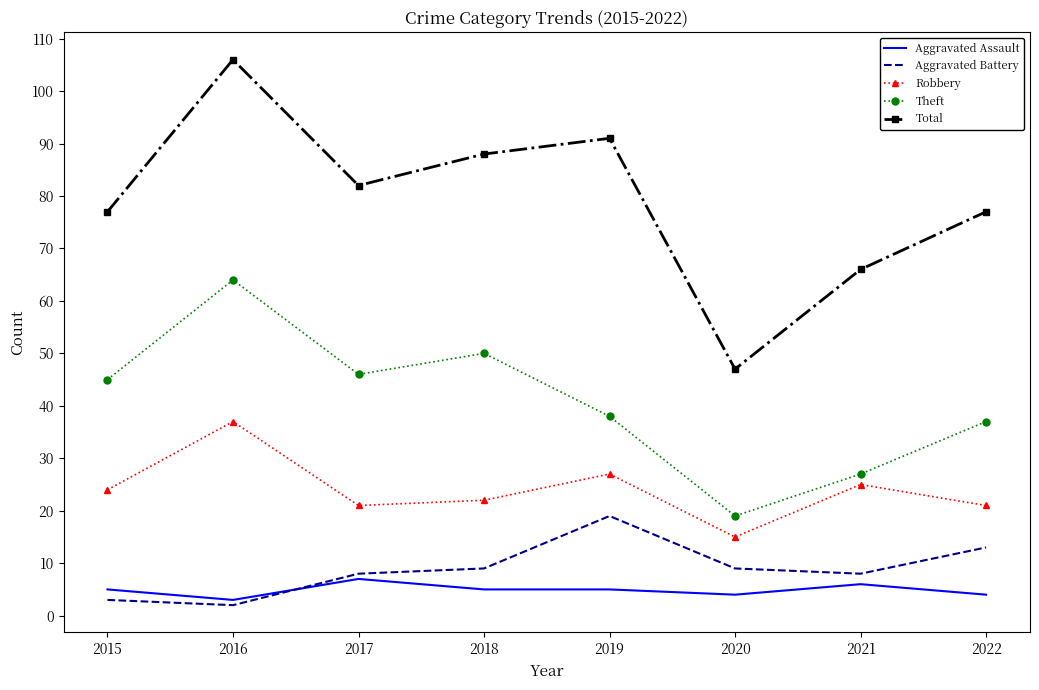

What is the maximum value shown in the chart?

106